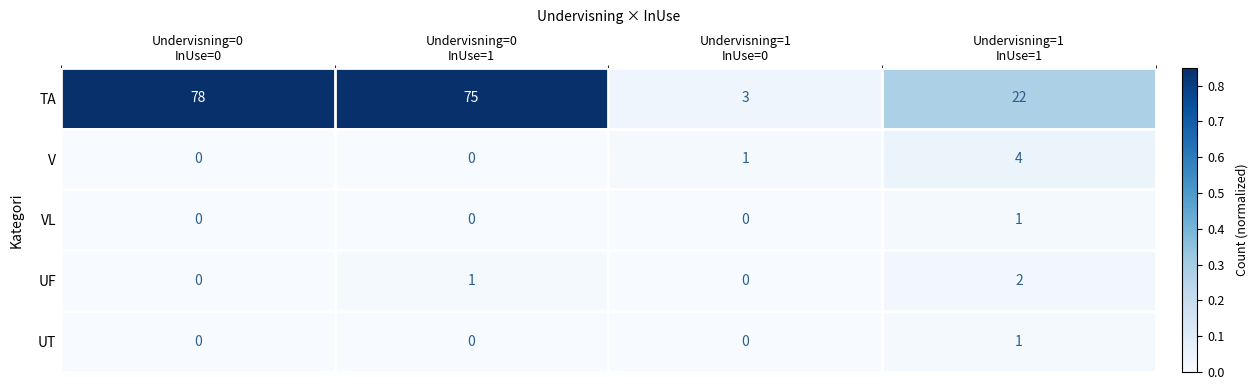

Which series has the largest range (max minus min)?

TA